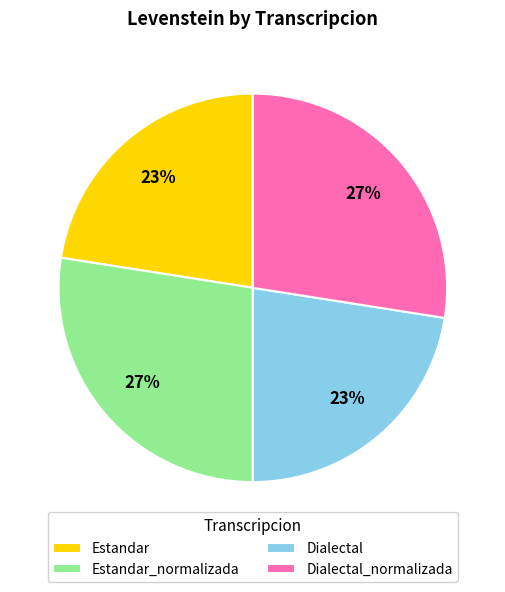

To the nearest percent, what is the average slice percentage?

25%